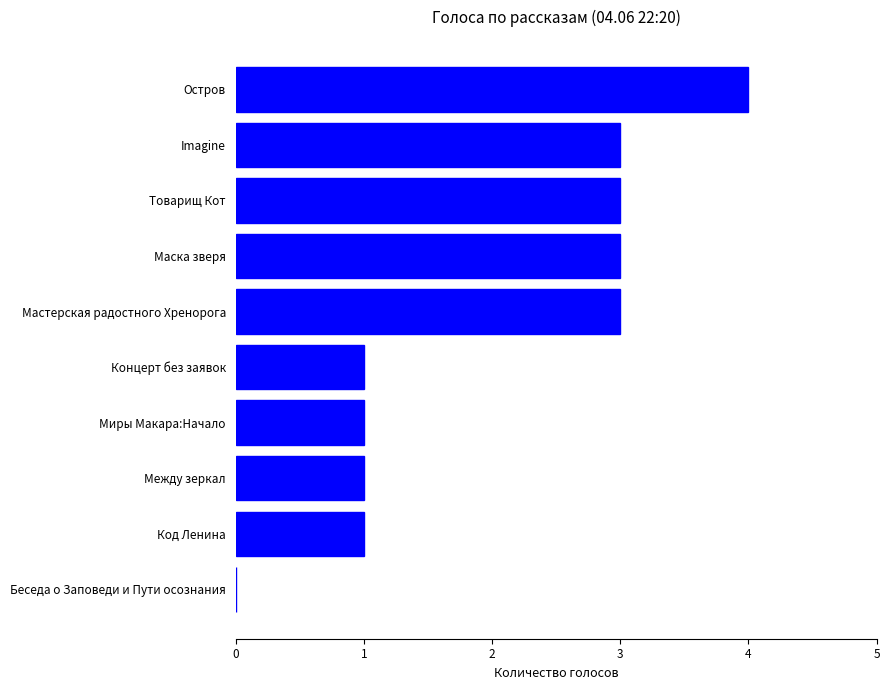

Read the value at Товарищ Кот.

3